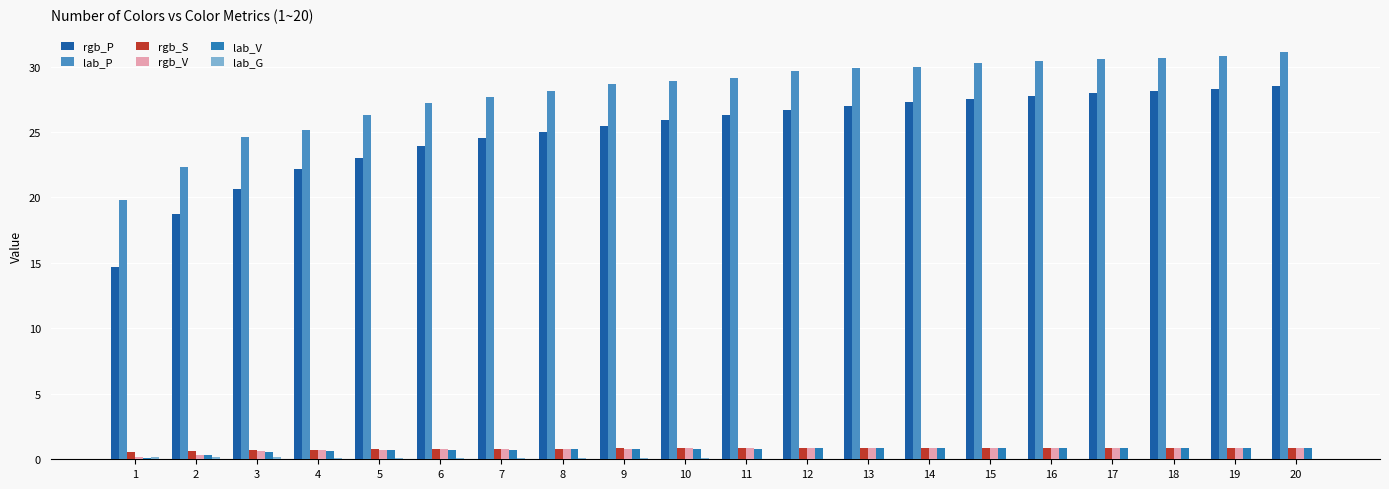

Where is rgb_S nearest to the value 0?

1